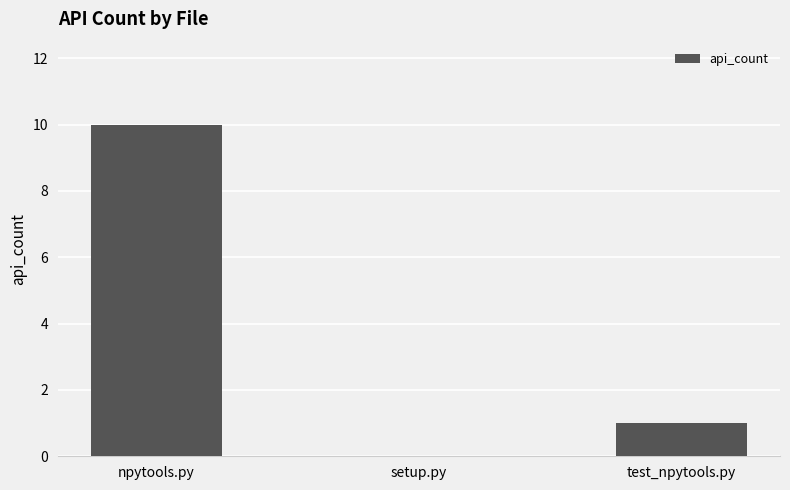

How many series are shown in this chart?

1